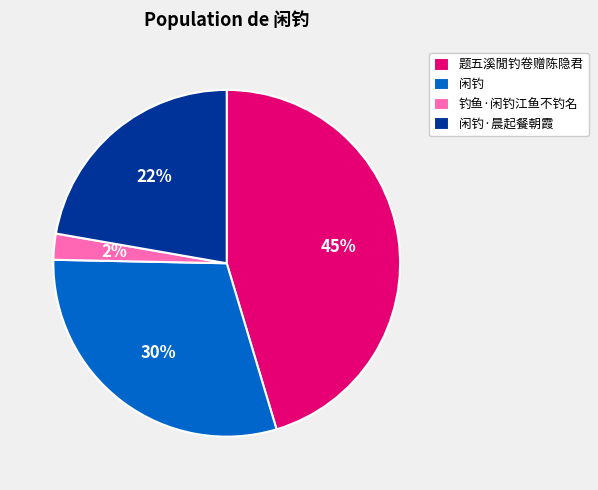

True or false: 题五溪閒钓卷赠陈隐君 accounts for 45% of the total.

True